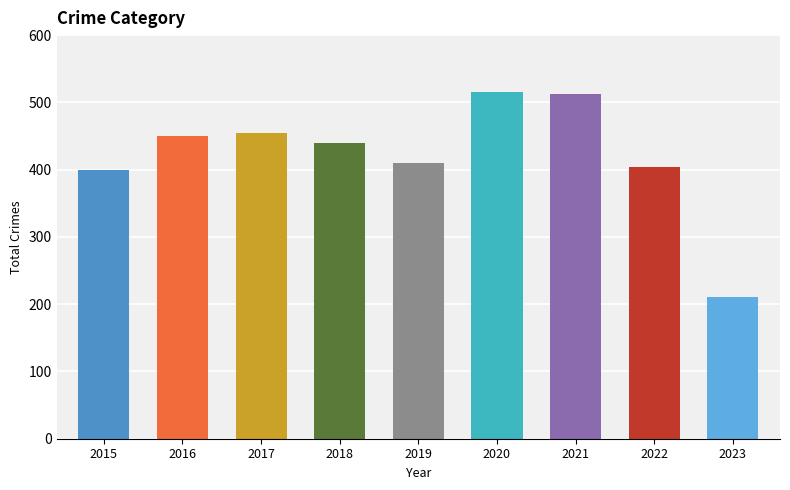

At which category is the sum across all series the highest?

2020